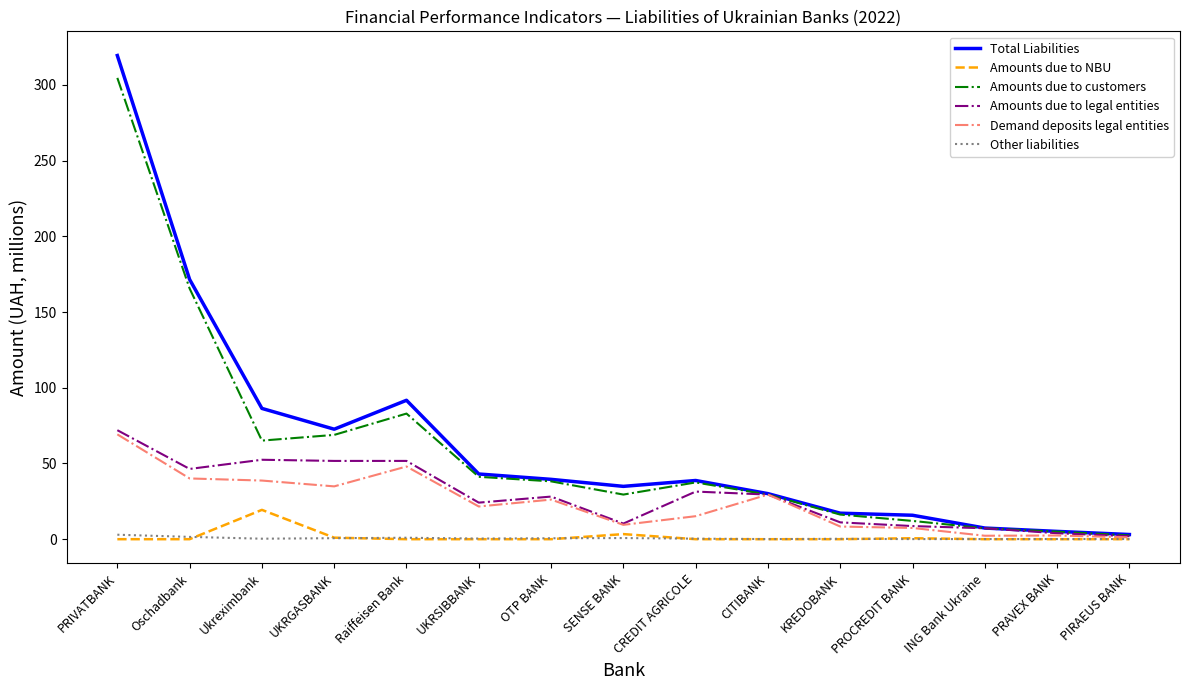

Which category has the highest value across all series?

PRIVATBANK